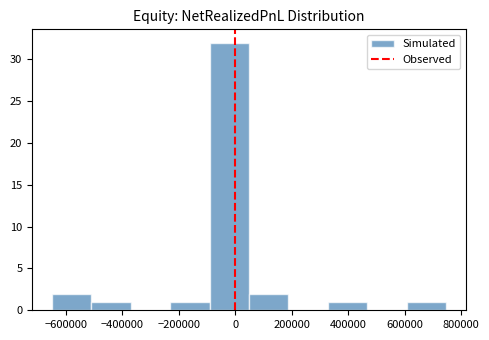

Over which range of the x-axis is the bar tallest?

-100000 to 40000